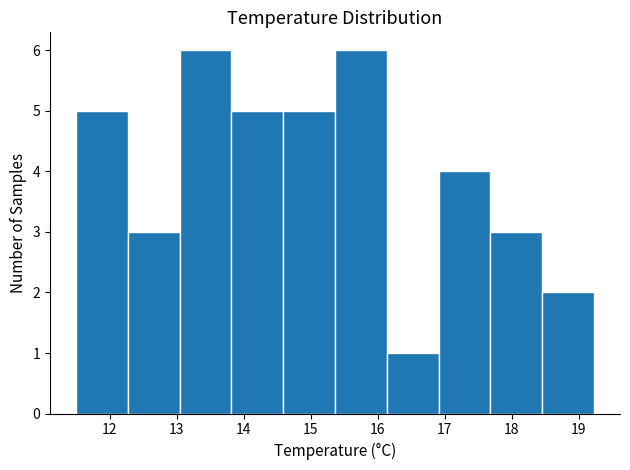

What is the height of the bar covering 18.5 to 19.2 on the x-axis? Neither the bar edges nor the heights are printed on the chart, so give them approximately, as read against the axes.

2